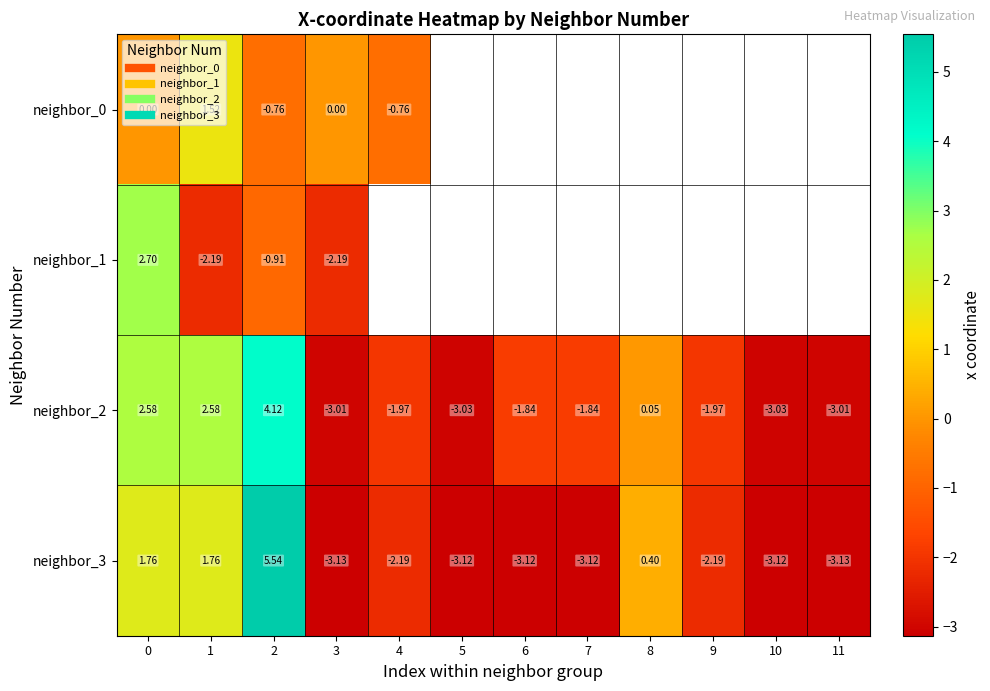

What is the minimum value for neighbor_0?

-0.8